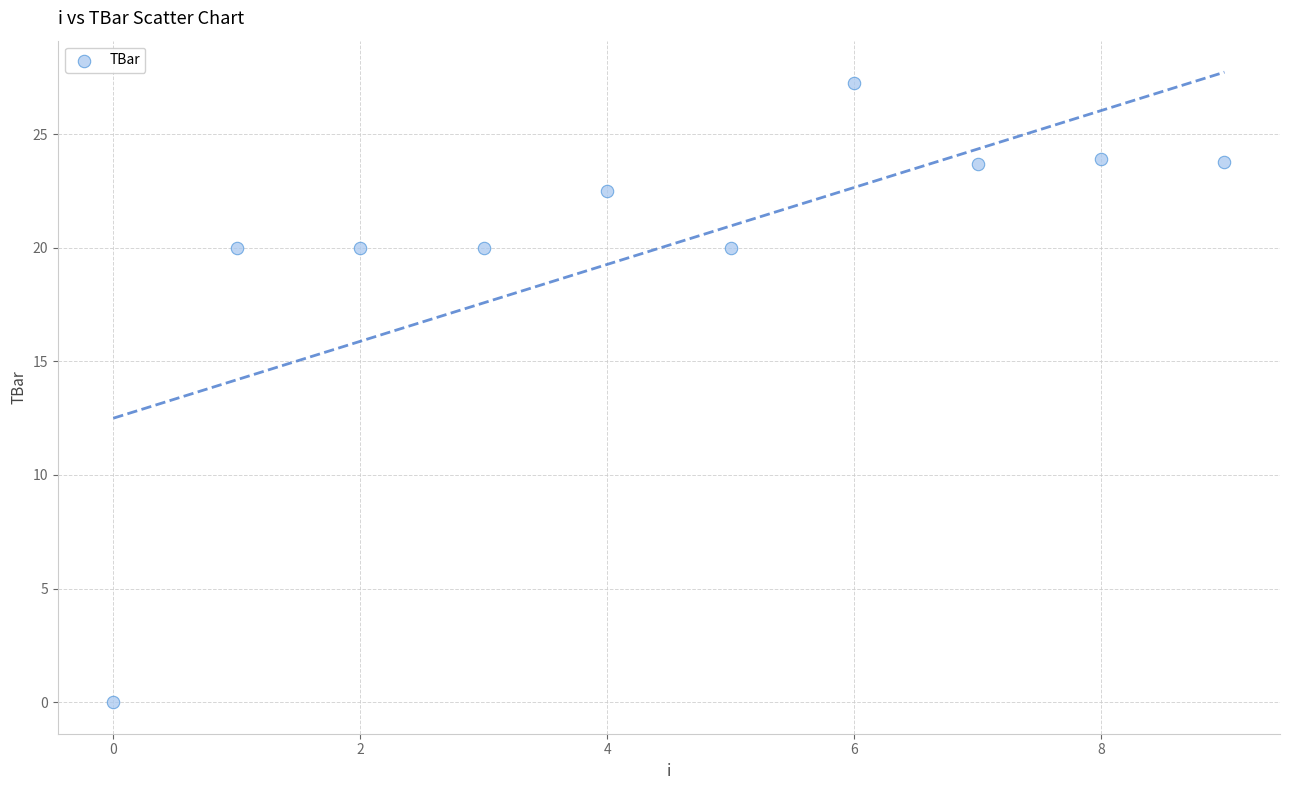

What is the average Y value?

20.1